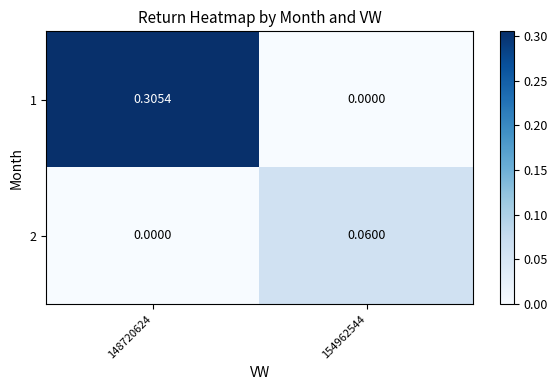

At how many categories does at least one series exceed 0?

2